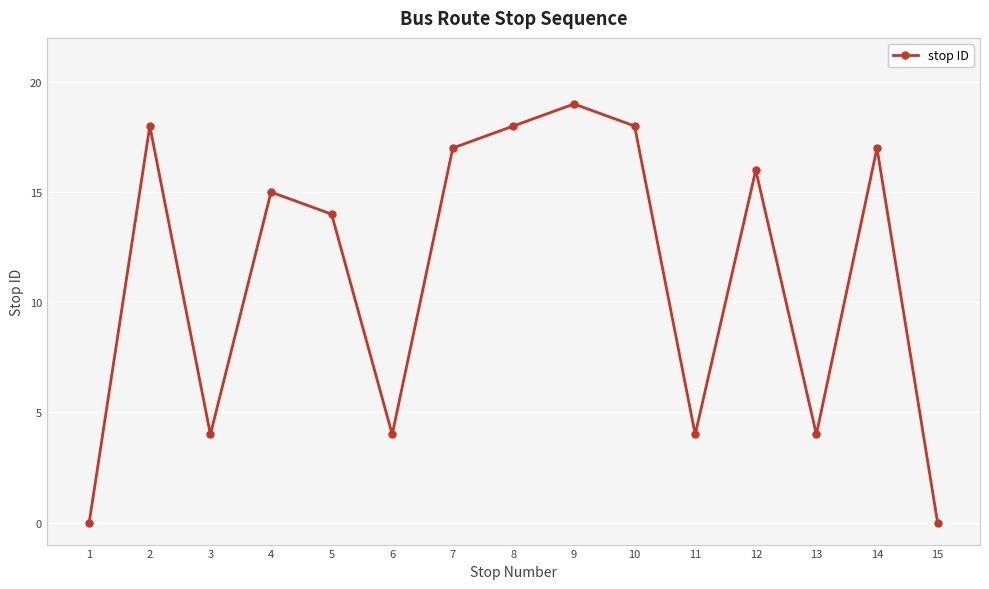

What is the sum of the values at 15 and 2?

18